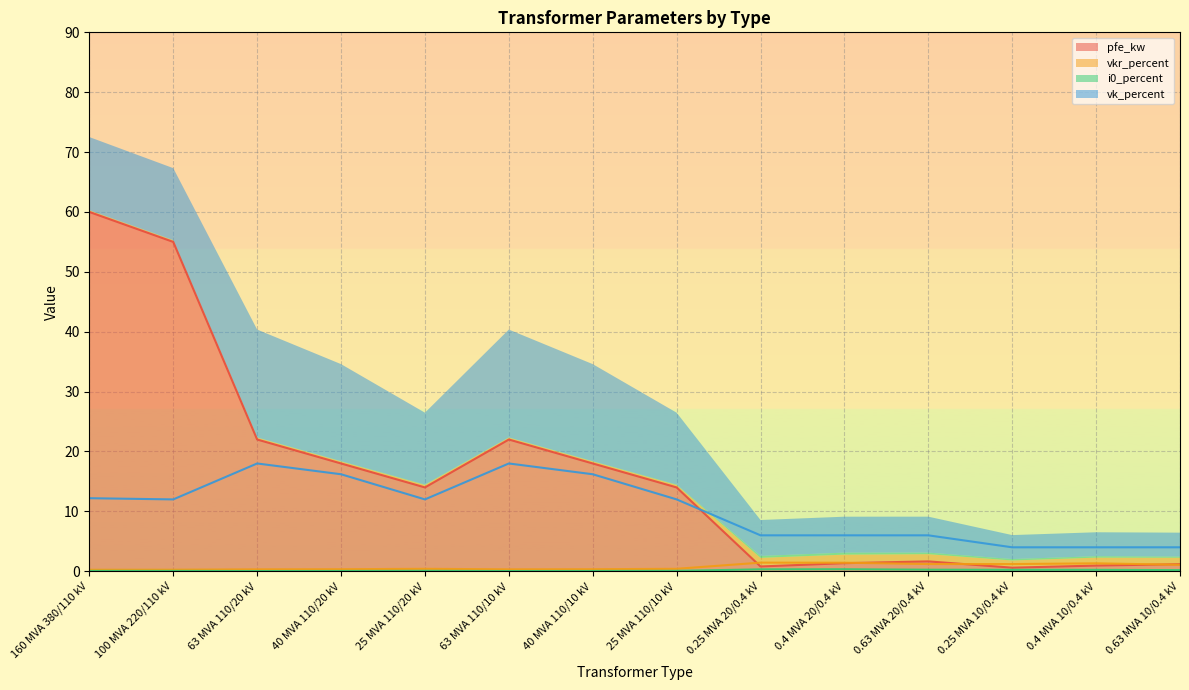

What is the label of the 5th point from the left?

25 MVA 110/20 kV